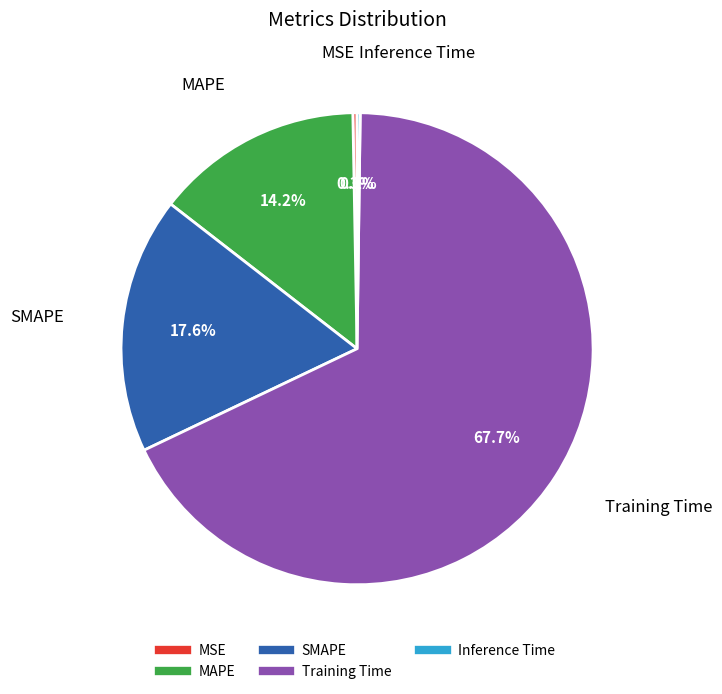

Does SMAPE account for over 50% of the chart?

No